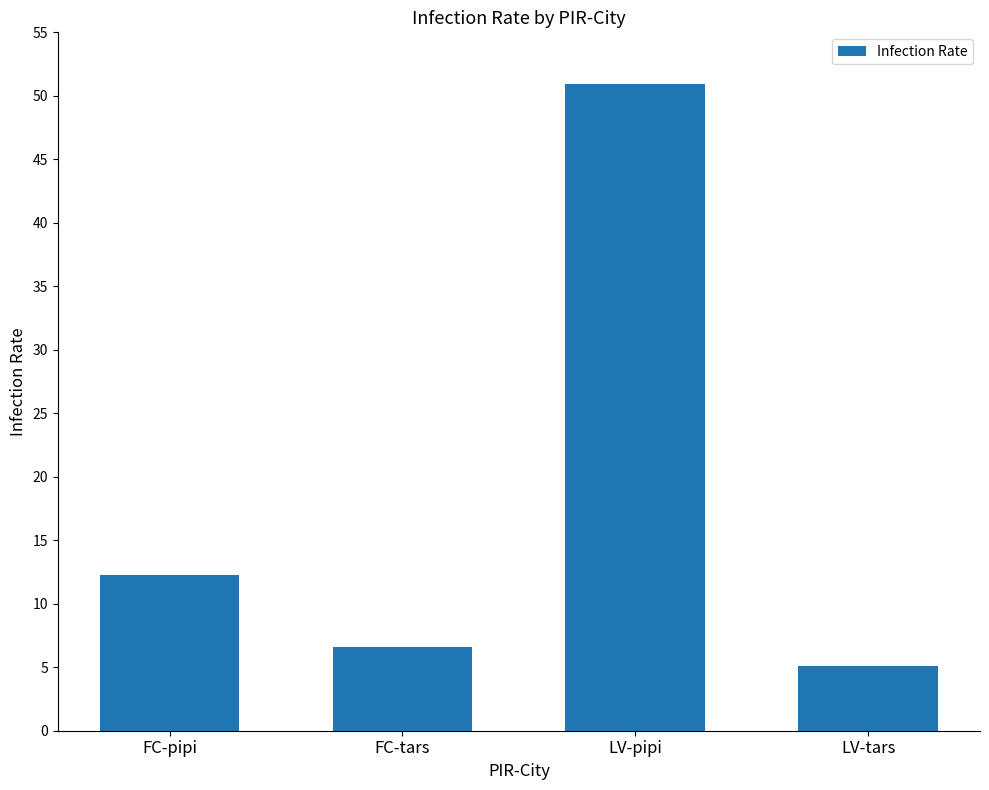

What value does the data have at LV-tars?

5.1